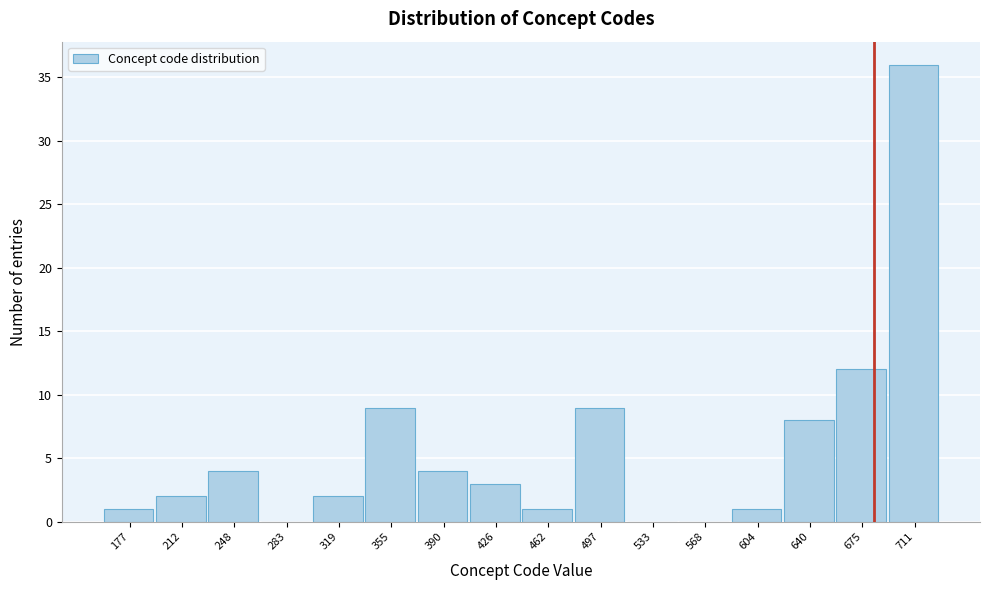

Reading right to left, extract all data points from this chart.

711=36	675=12	640=8	604=1	568=0	533=0	497=9	462=1	426=3	390=4	355=9	319=2	283=0	248=4	212=2	177=1